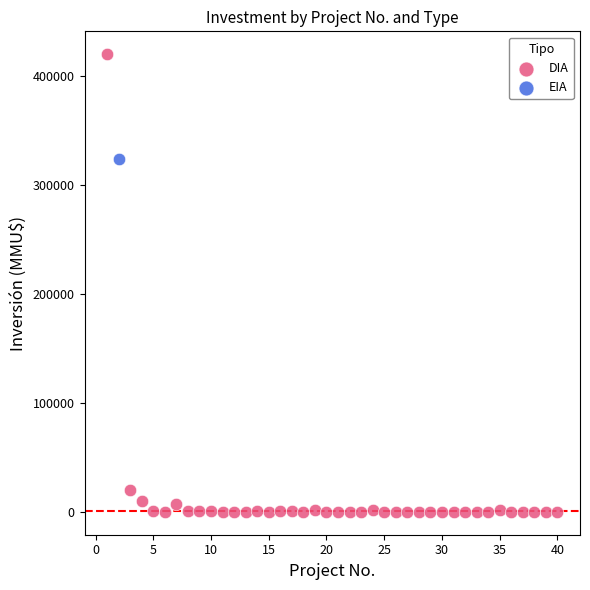

What are all the series names shown in the legend?

DIA, EIA